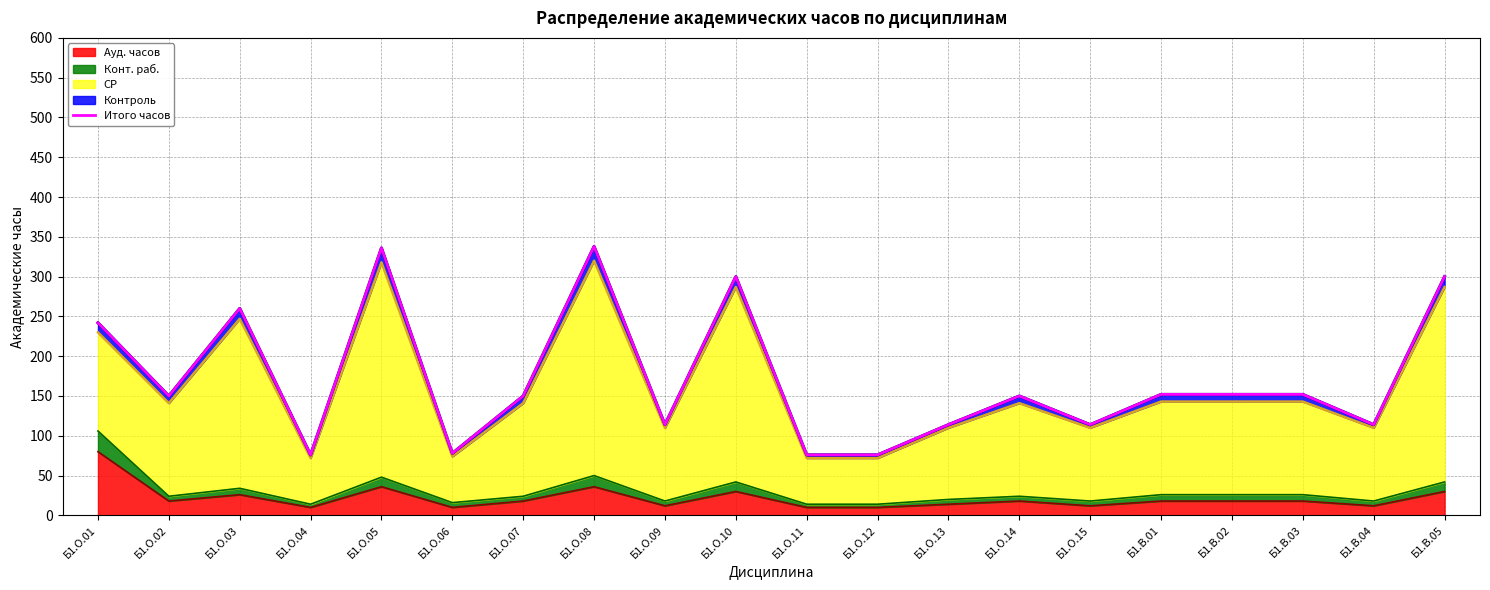

Reading left to right, extract all data points from this chart.

242	150	260	76	336	78	150	338	114	300	76	76	114	150	114	152	152	152	114	300